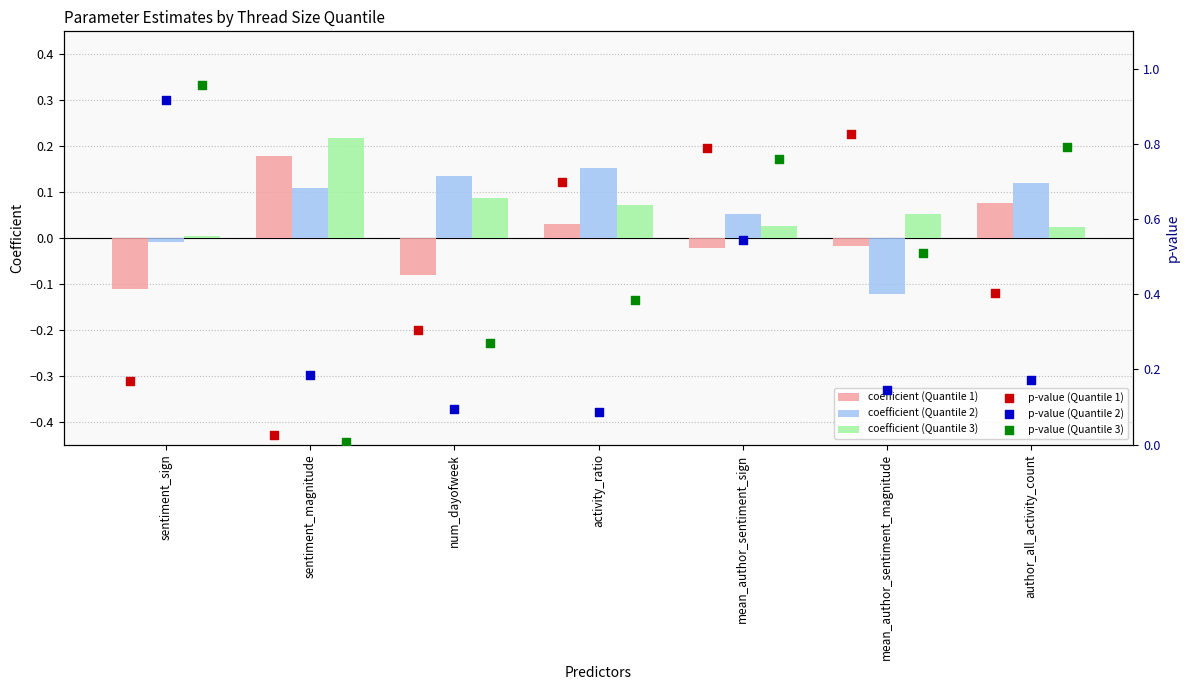

Which series contains the lowest Y value?

coefficient (Quantile 2)